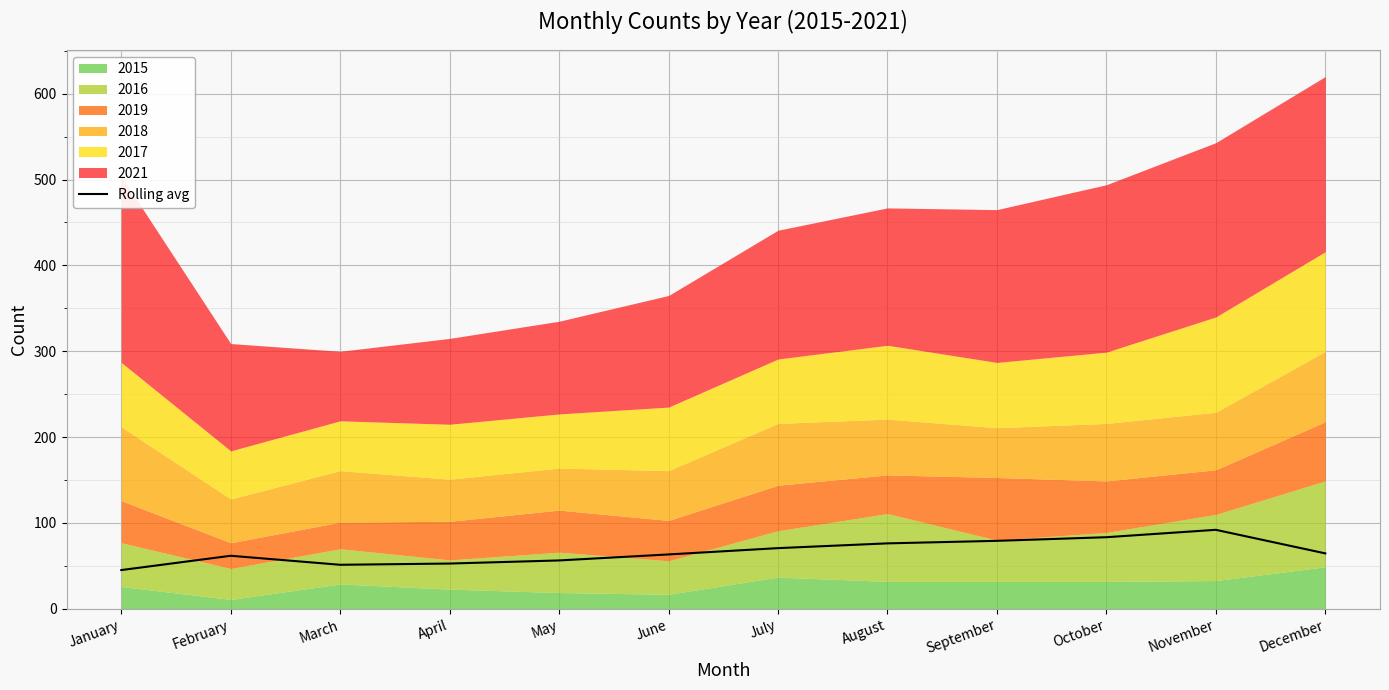

What is the value of the 5th point from the left?

56.4